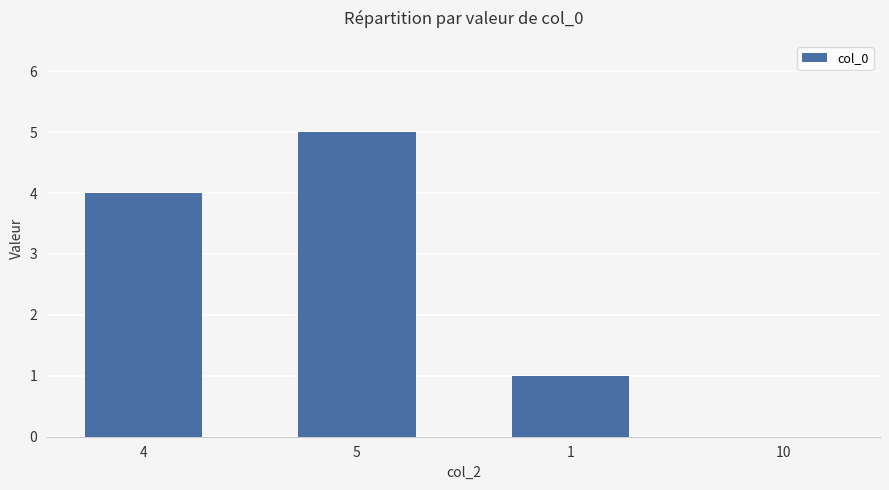

What is the sum of the values at 10 and 5?

5